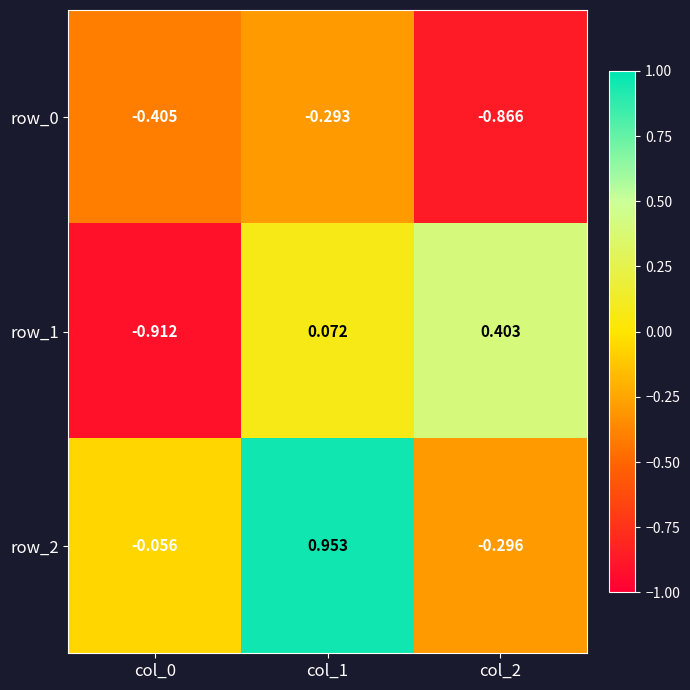

What is the sum of the row_0 values at col_1 and col_0?

-0.7